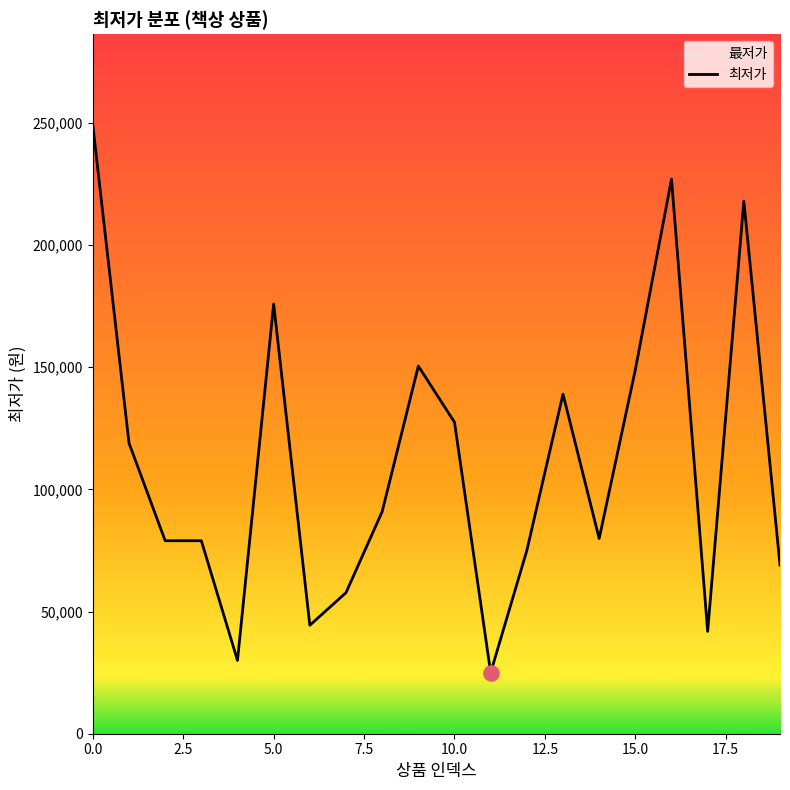

Which has a higher value, 17 or 3?

3